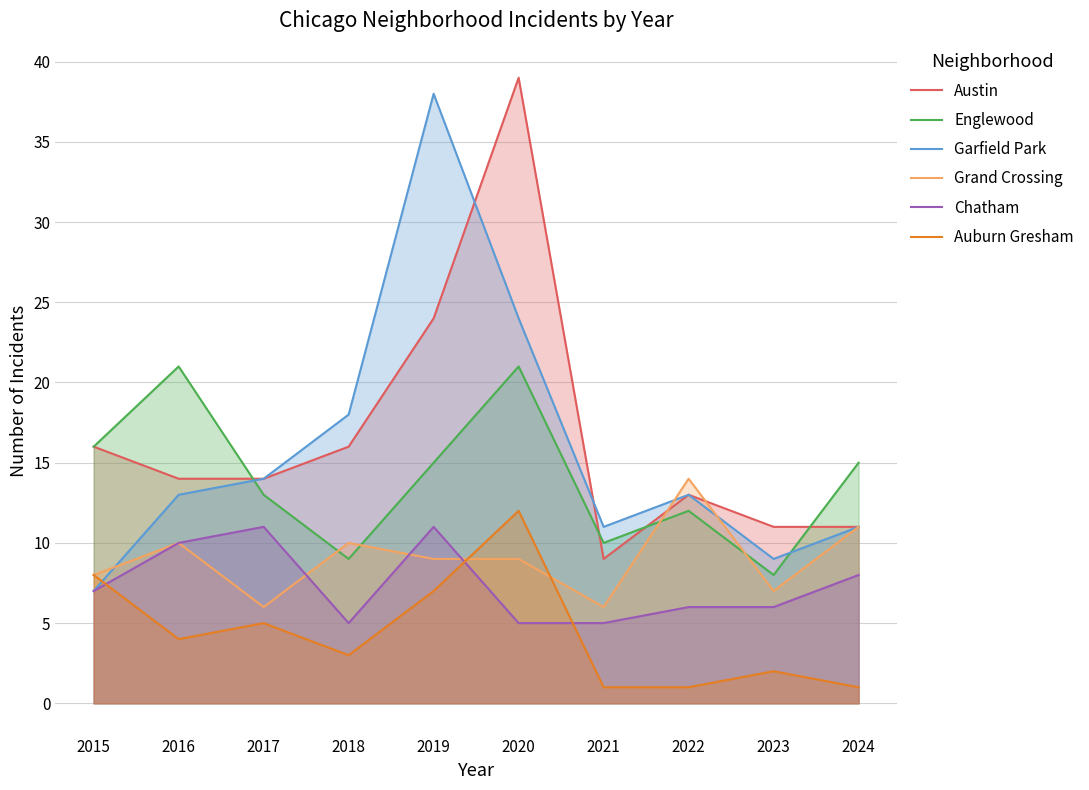

What is the spread (max minus min) of values at 2018?

15